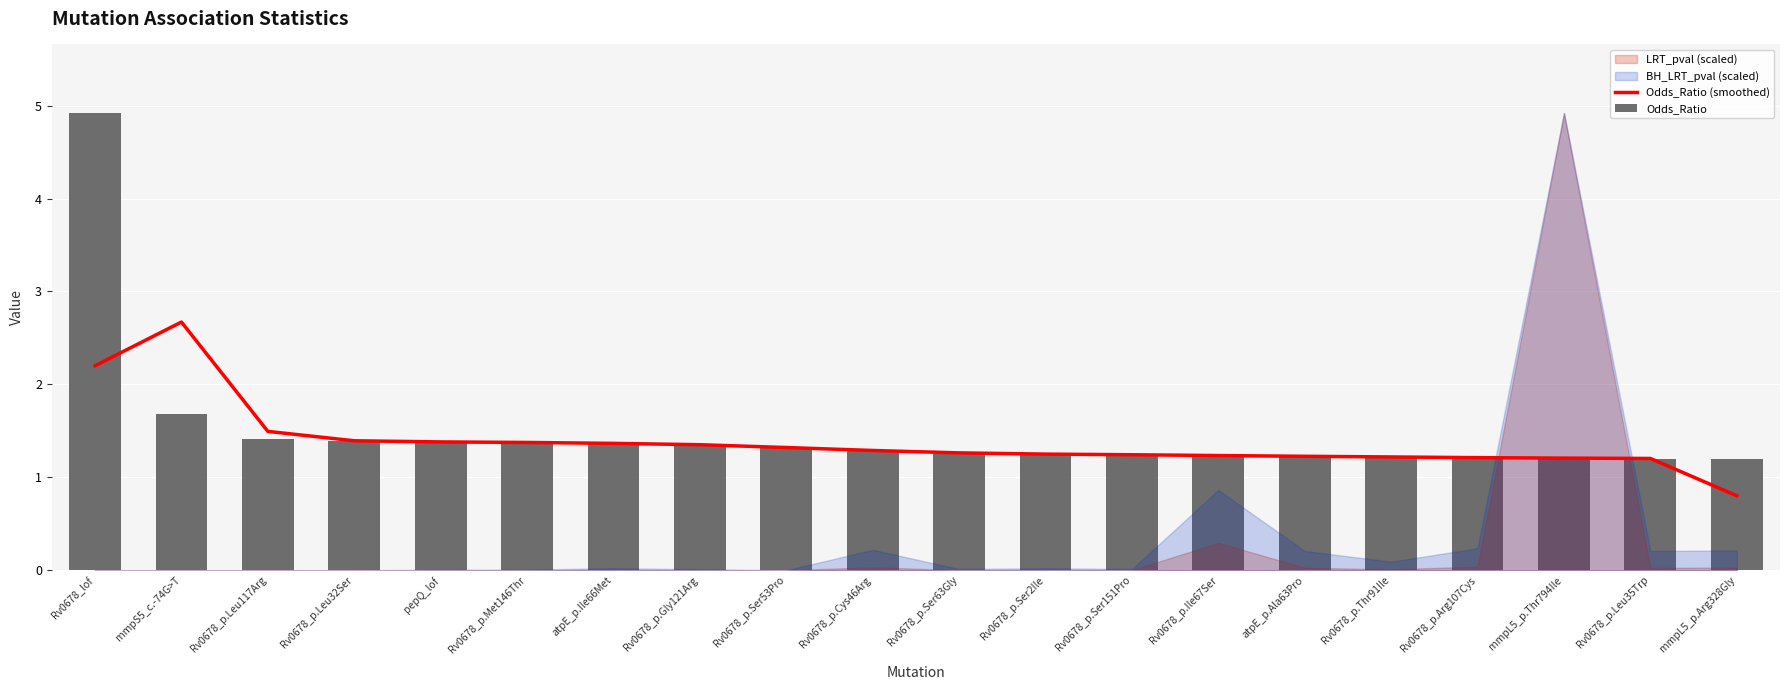

The Odds_Ratio (smoothed) series shows 1.9 at atpE_p.Ala63Pro. True or false?

False